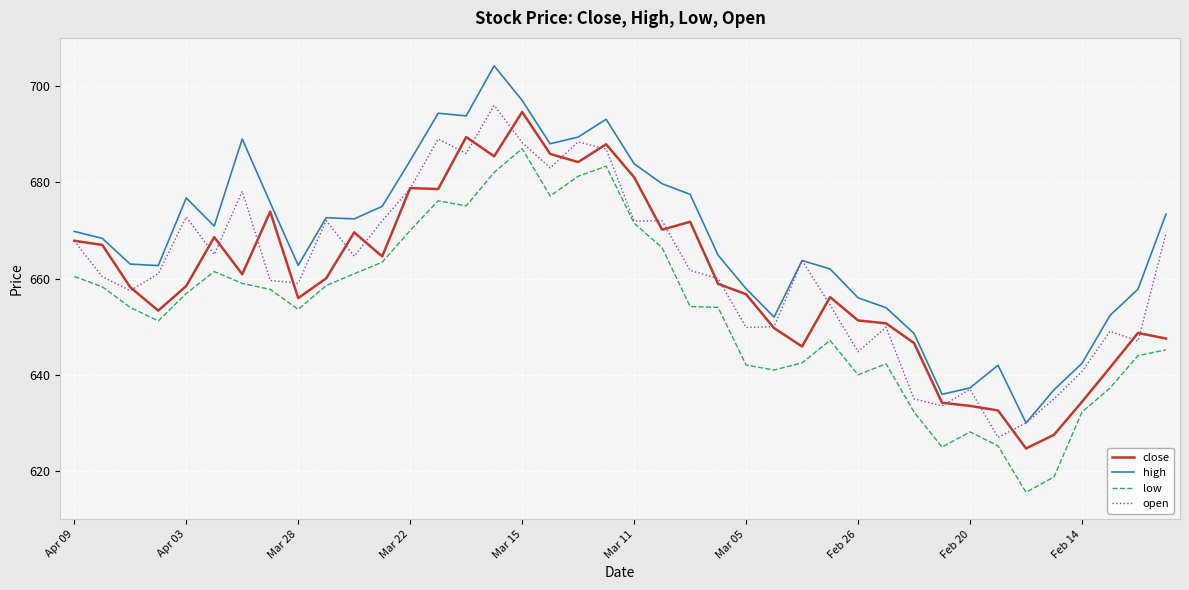

Which series has the largest total across all categories?

high